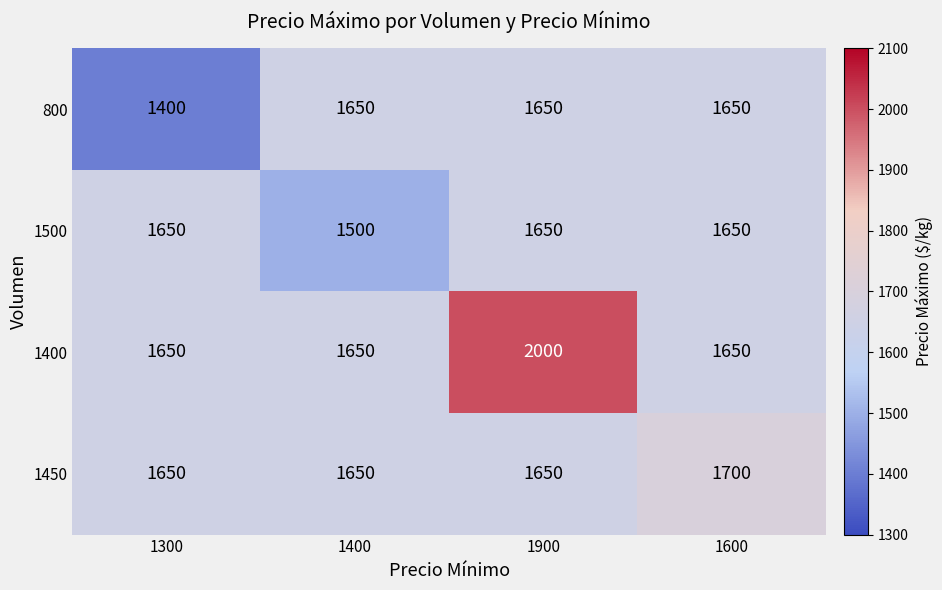

Reading left to right, transcribe all the data shown in this chart.

800: 1400	1650	1650	1650
1500: 1650	1500	1650	1650
1400: 1650	1650	2000	1650
1450: 1650	1650	1650	1700